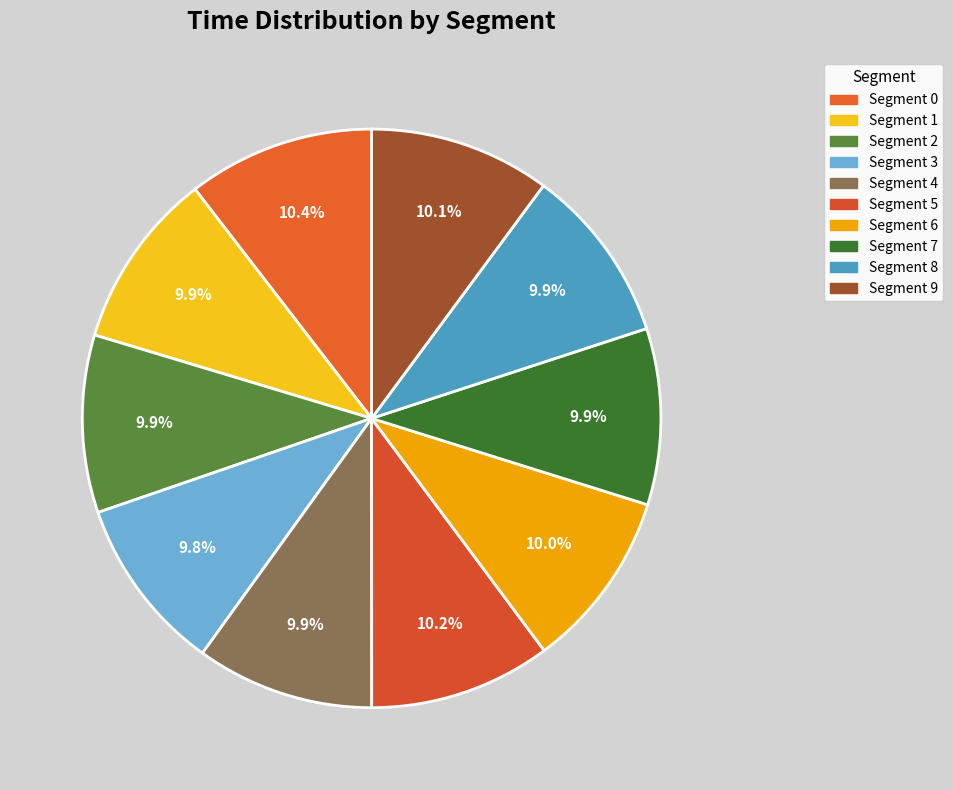

Is there a majority slice in this chart?

No